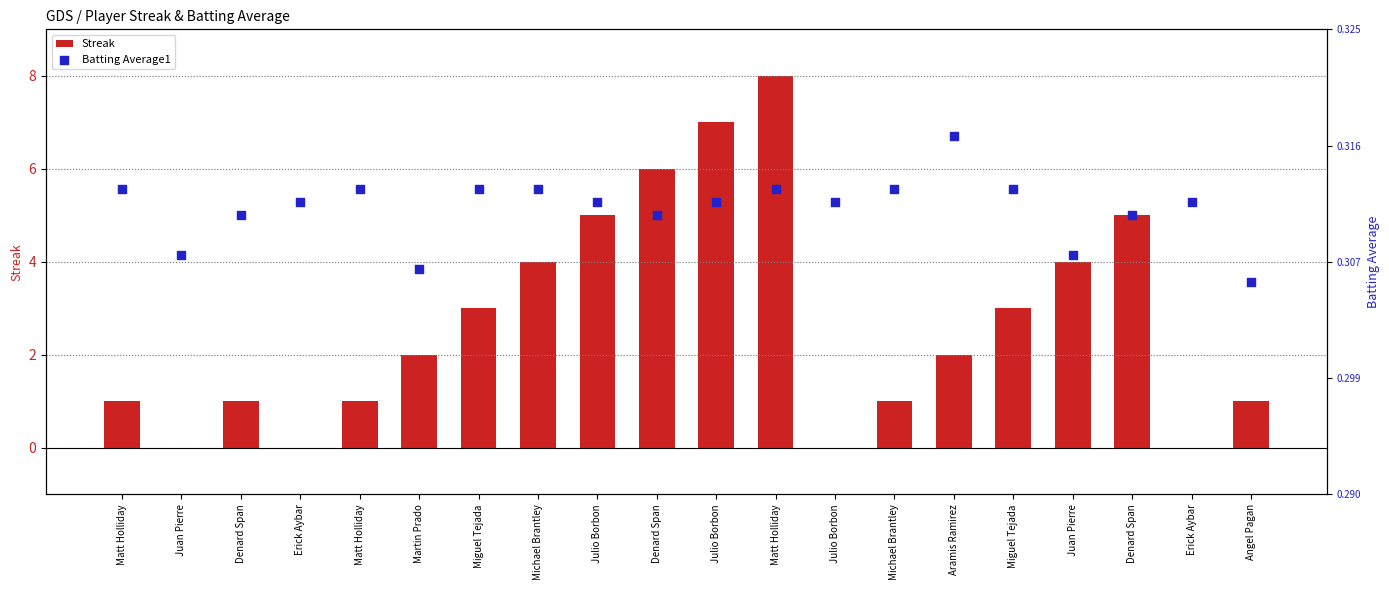

Which series has the widest spread of Y values?

Streak